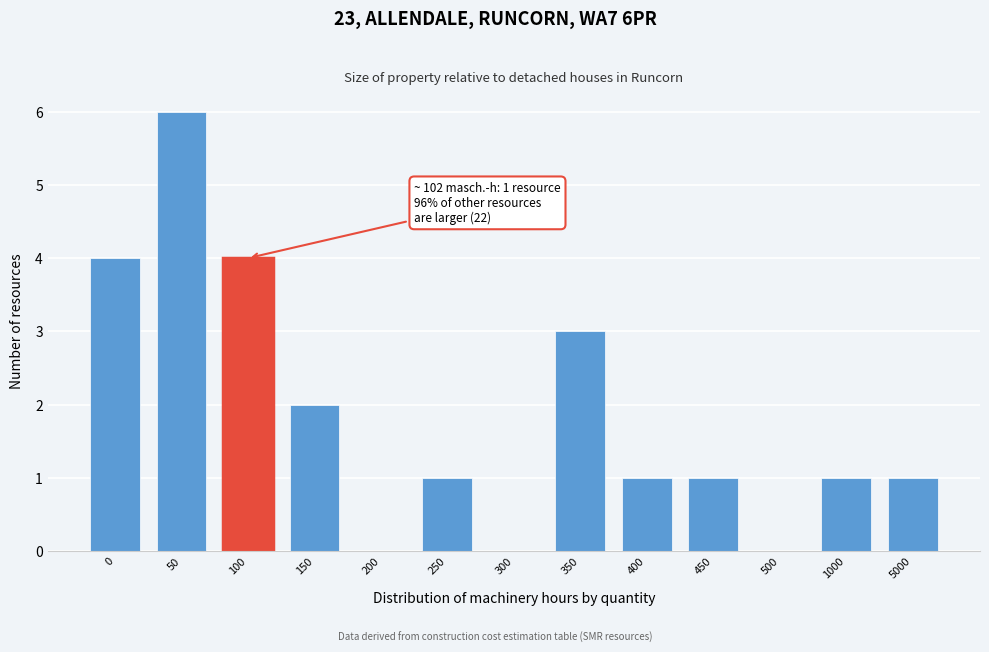

Reading left to right, transcribe all the data shown in this chart.

0=4	50=6	100=4	150=2	200=0	250=1	300=0	350=3	400=1	450=1	500=0	1000=1	5000=1